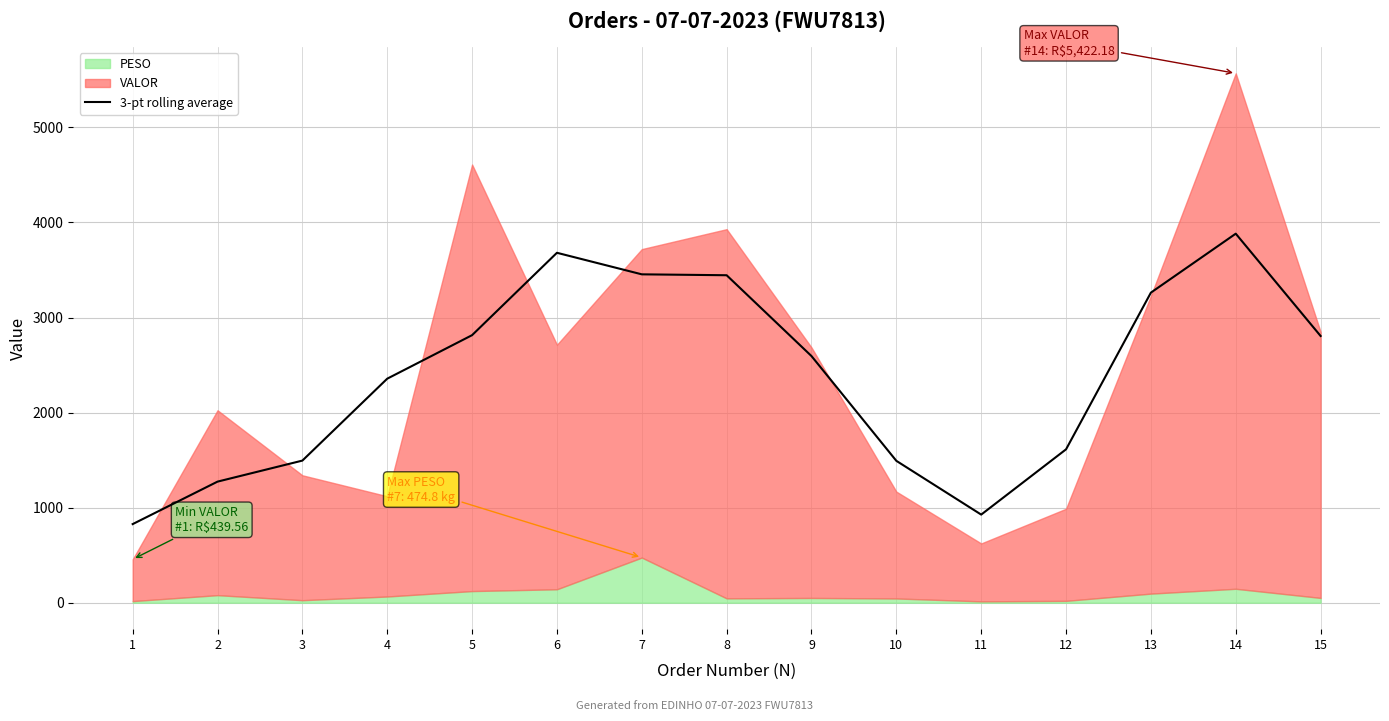

What is the change in value from 5 to 10?

-1322.0